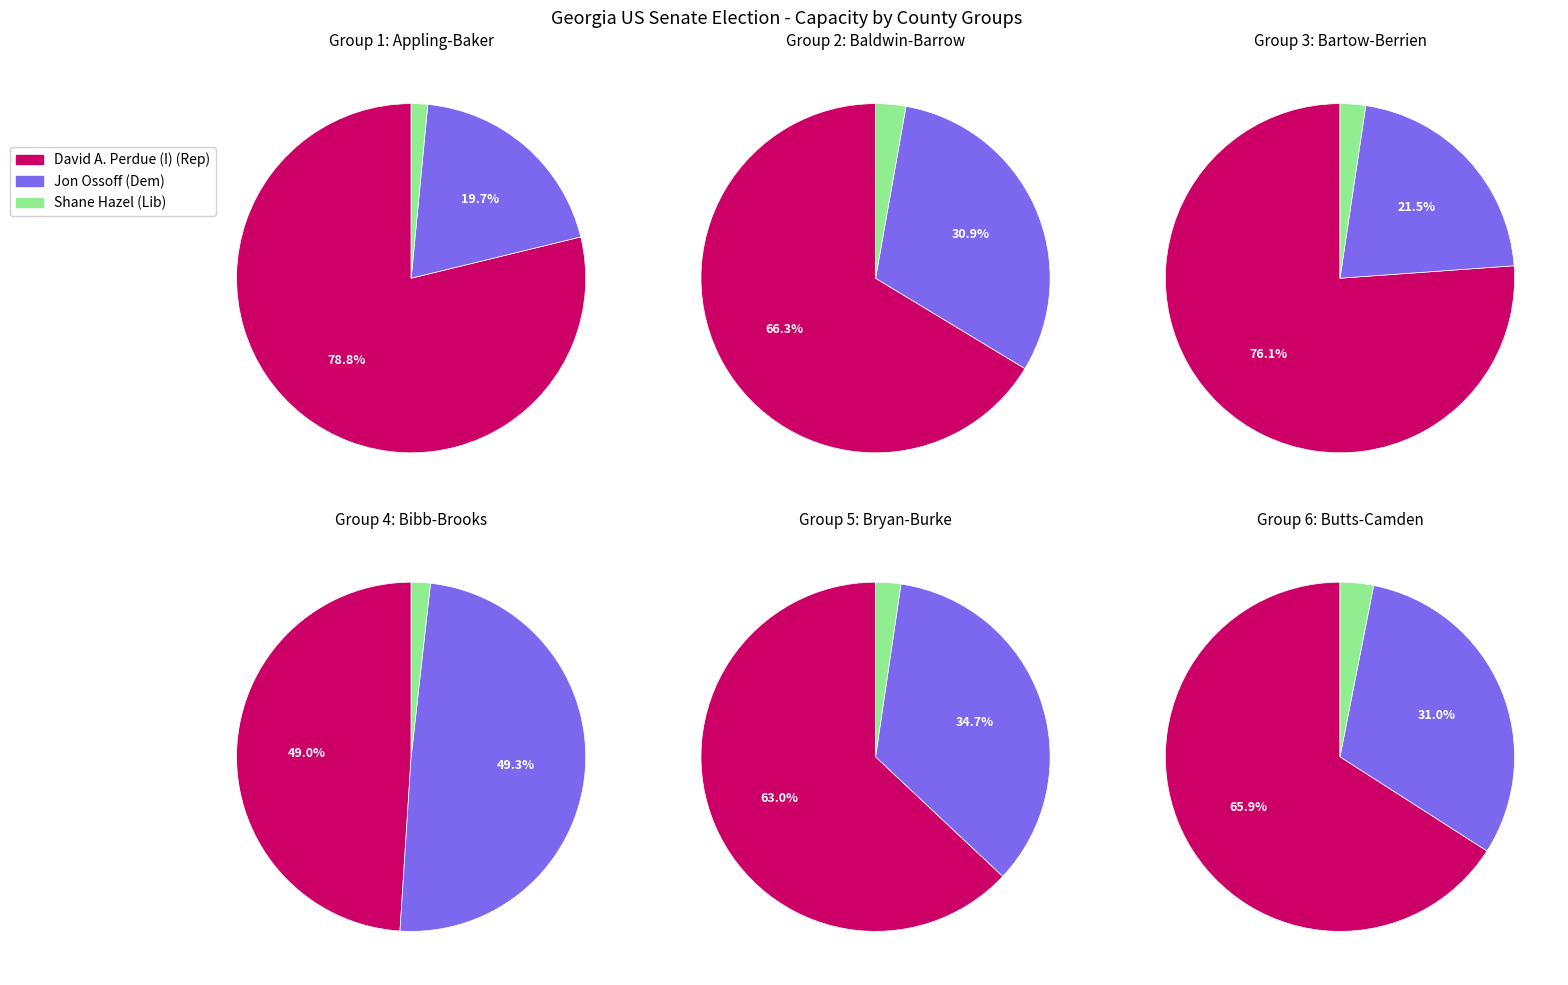

True or false: Bryan accounts for 1% of the total.

False